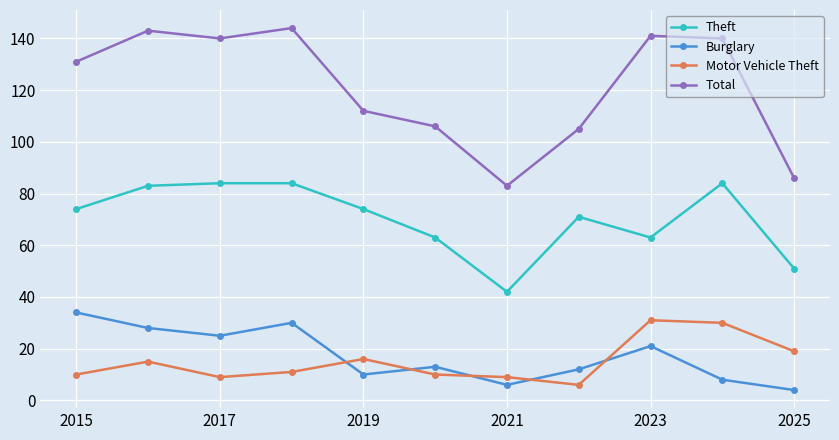

What is the maximum value shown in the chart?

144